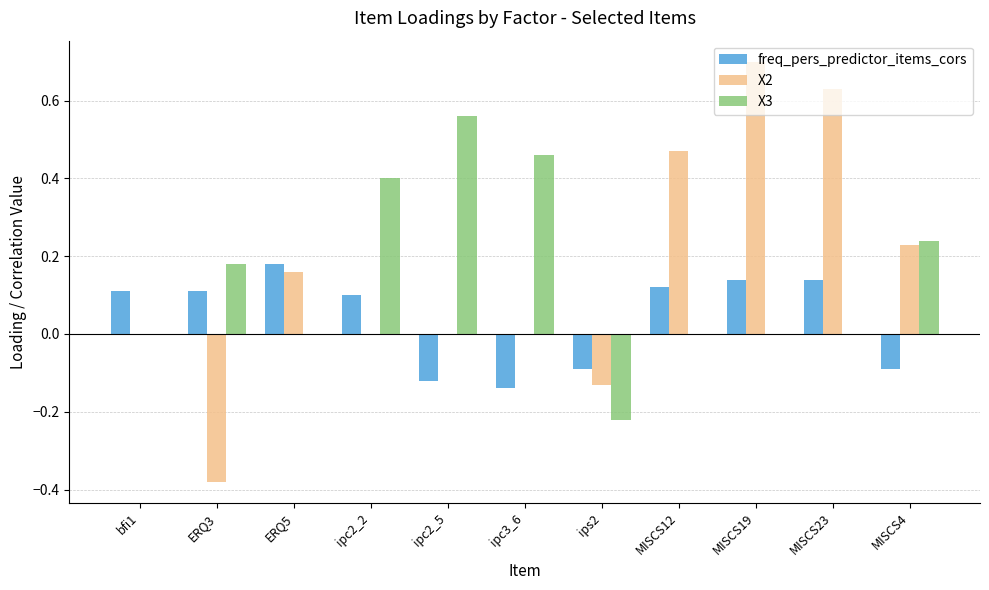

Between ERQ5 and MISCS19, which series saw the biggest shift?

X2